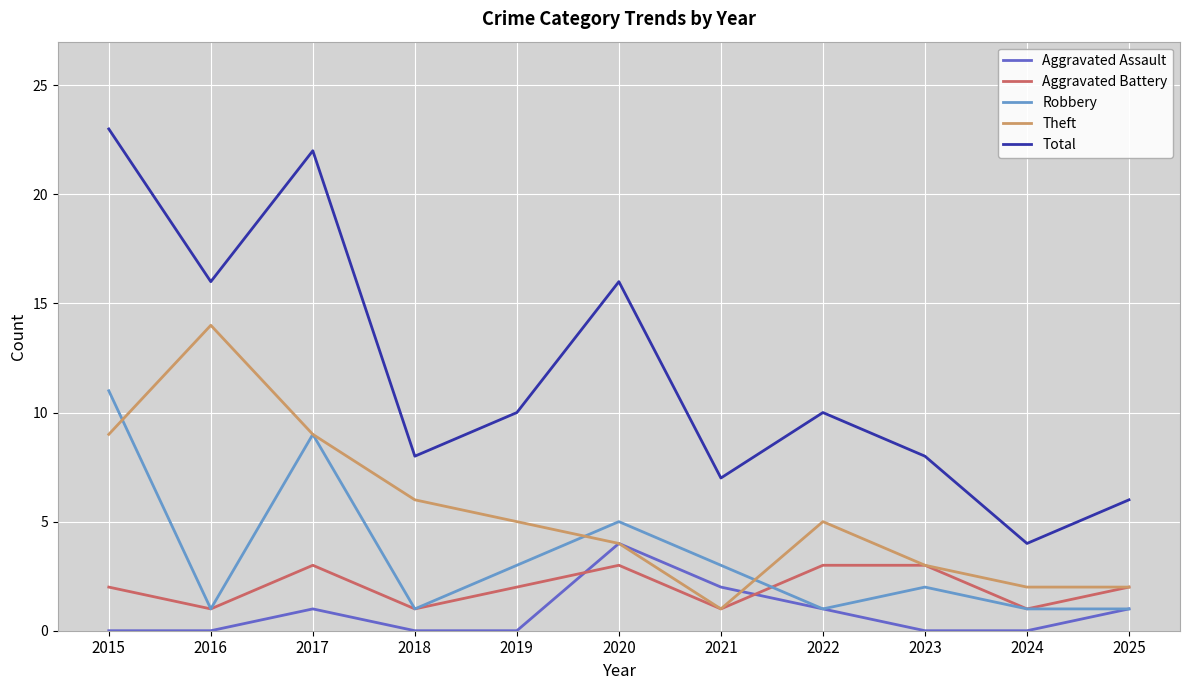

Which series has the largest total across all categories?

Total